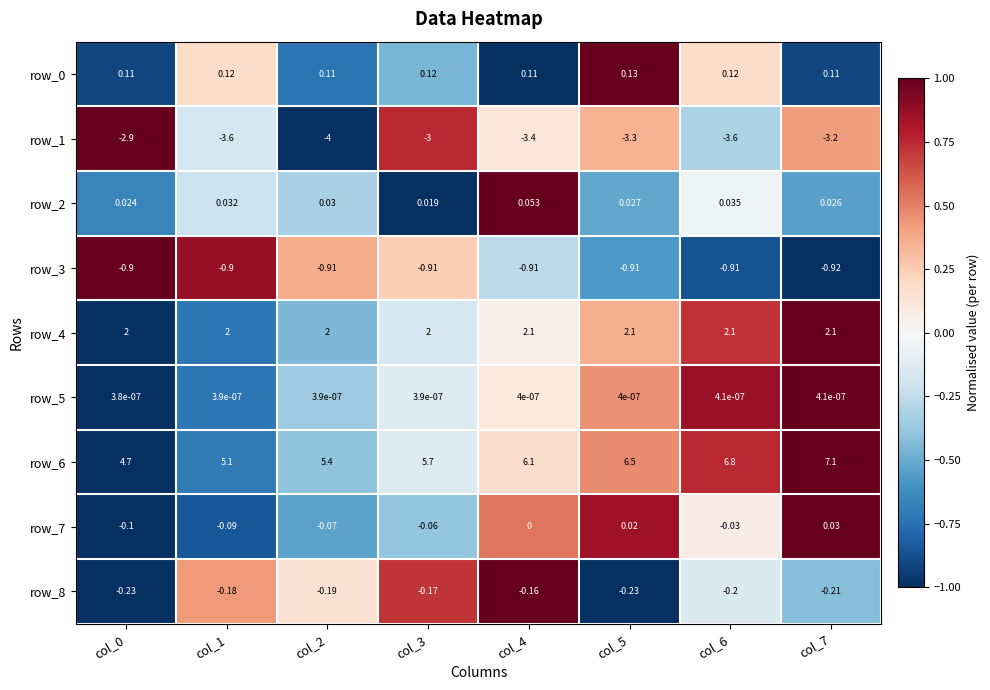

Between col_4 and col_5, which is larger?

col_5